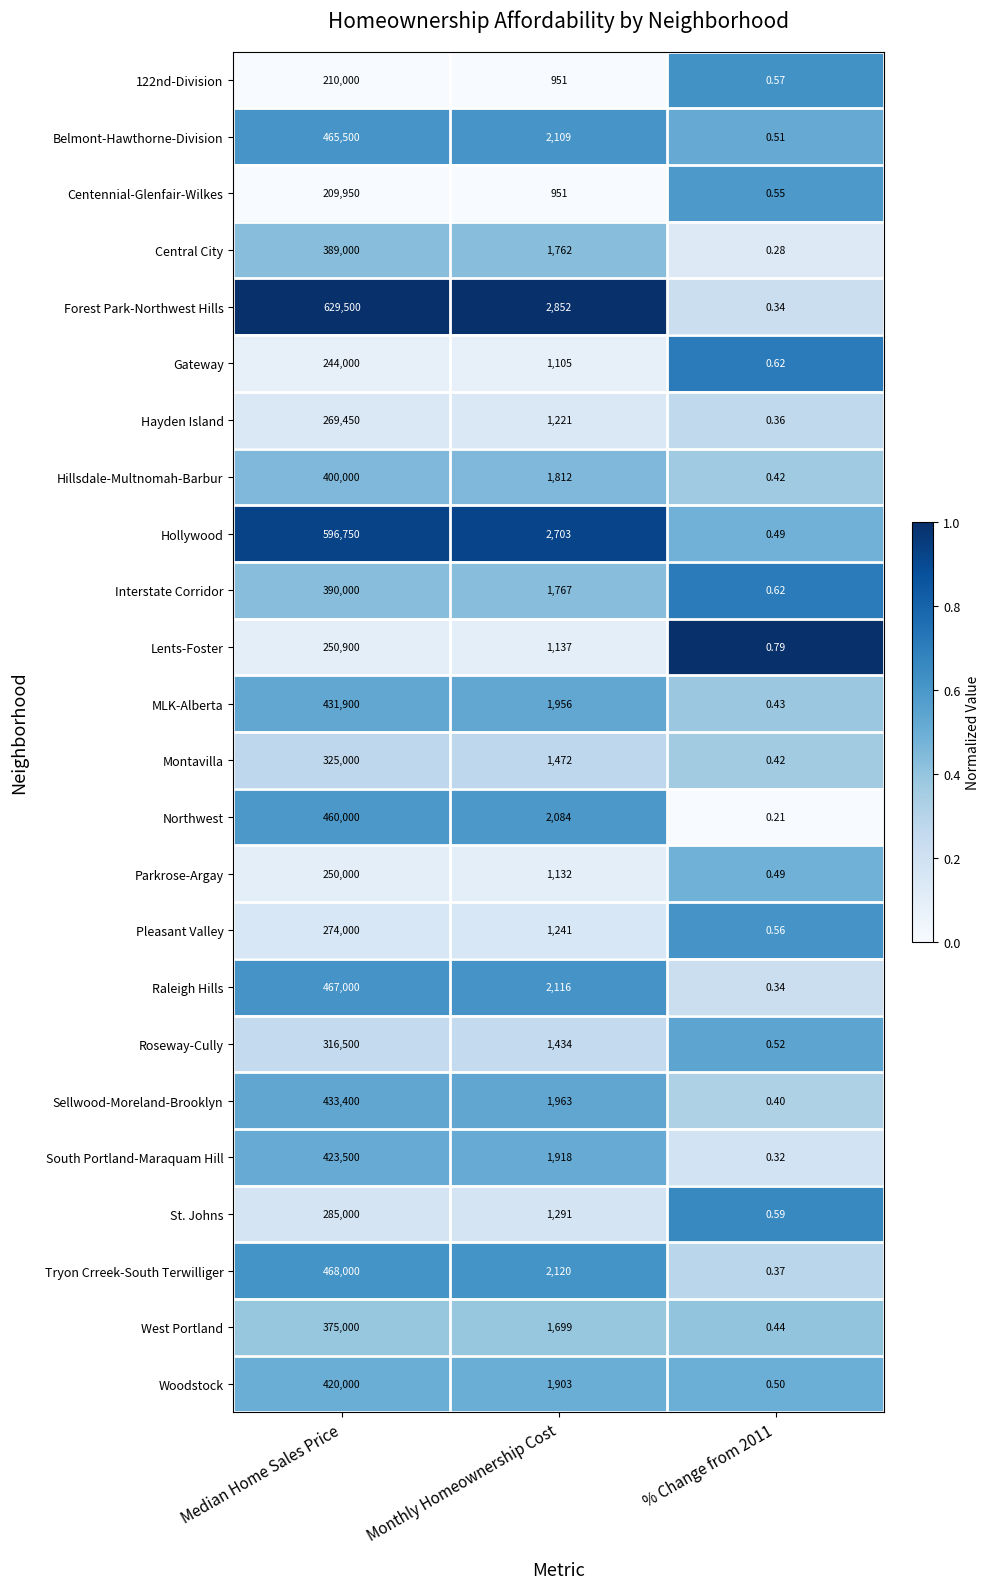

Which series has the largest range (max minus min)?

Forest Park-Northwest Hills